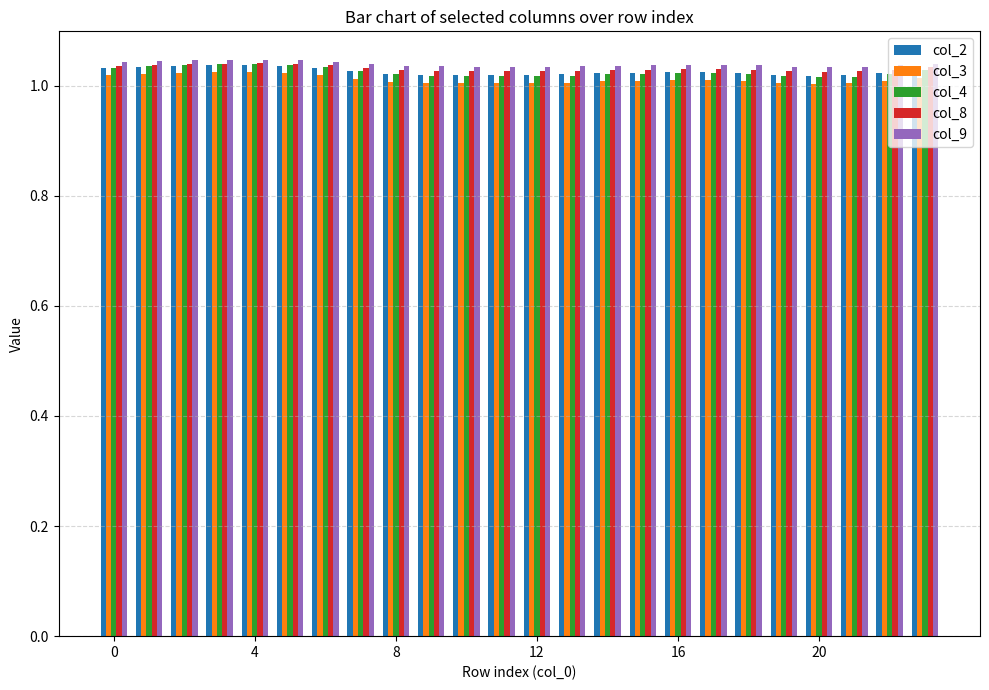

Which series has the largest range (max minus min)?

col_4